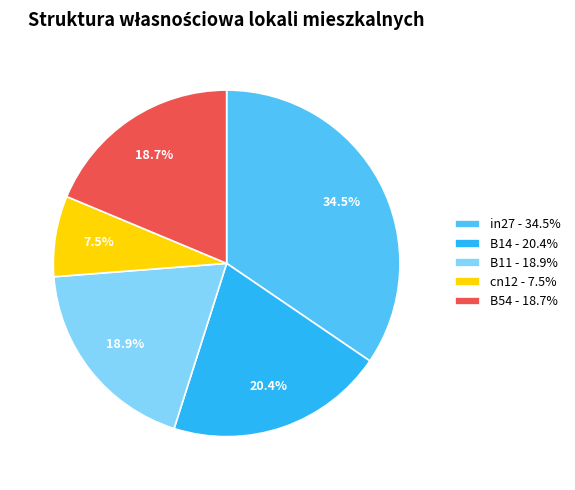

Which slice is the largest?

in27